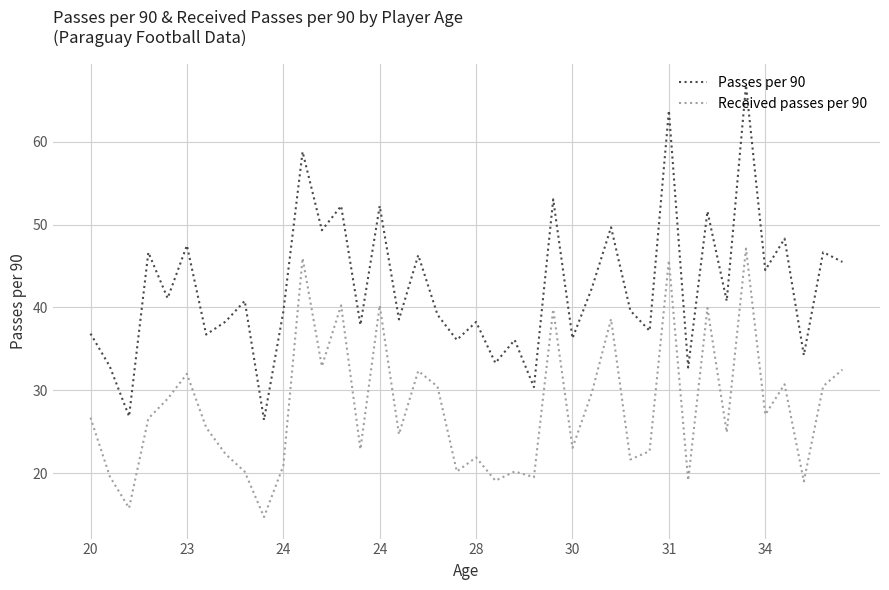

Rank the series by their maximum value, from highest to lowest.

Passes per 90, Received passes per 90